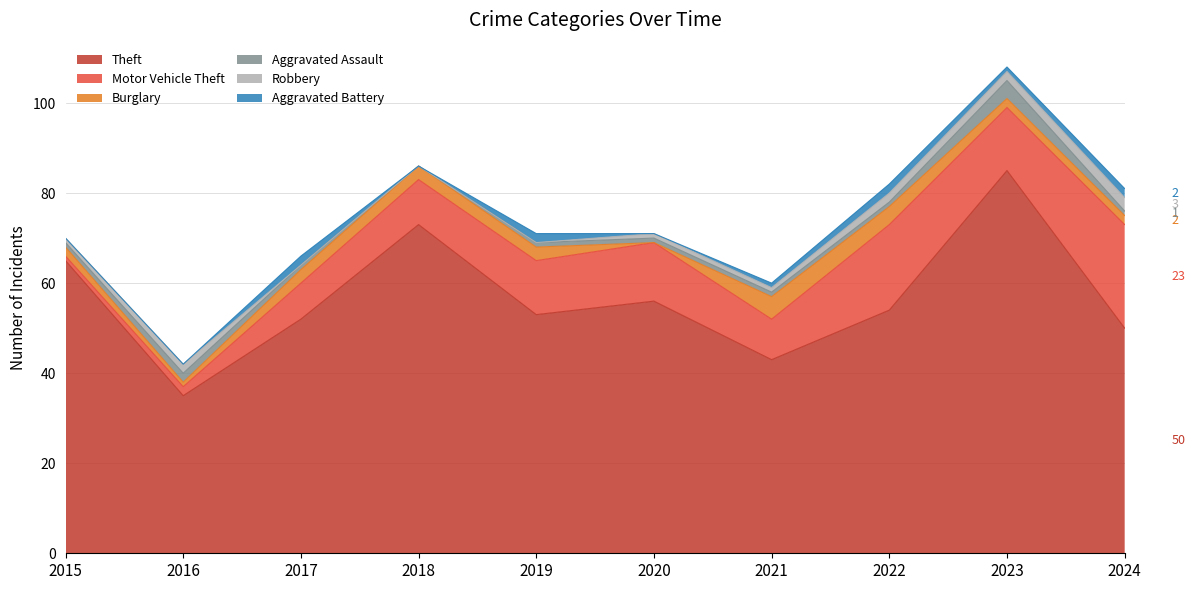

Reading left to right, what are all the values shown in this chart?

Theft: 2015=65	2016=35	2017=52	2018=73	2019=53	2020=56	2021=43	2022=54	2023=85	2024=50
Motor Vehicle Theft: 2015=1	2016=2	2017=8	2018=10	2019=12	2020=13	2021=9	2022=19	2023=14	2024=23
Burglary: 2015=2	2016=1	2017=3	2018=3	2019=3	2020=0	2021=5	2022=4	2023=2	2024=2
Aggravated Assault: 2015=1	2016=2	2017=1	2018=0	2019=1	2020=1	2021=1	2022=1	2023=4	2024=1
Robbery: 2015=1	2016=2	2017=0	2018=0	2019=0	2020=1	2021=1	2022=2	2023=2	2024=3
Aggravated Battery: 2015=0	2016=0	2017=2	2018=0	2019=2	2020=0	2021=1	2022=2	2023=1	2024=2